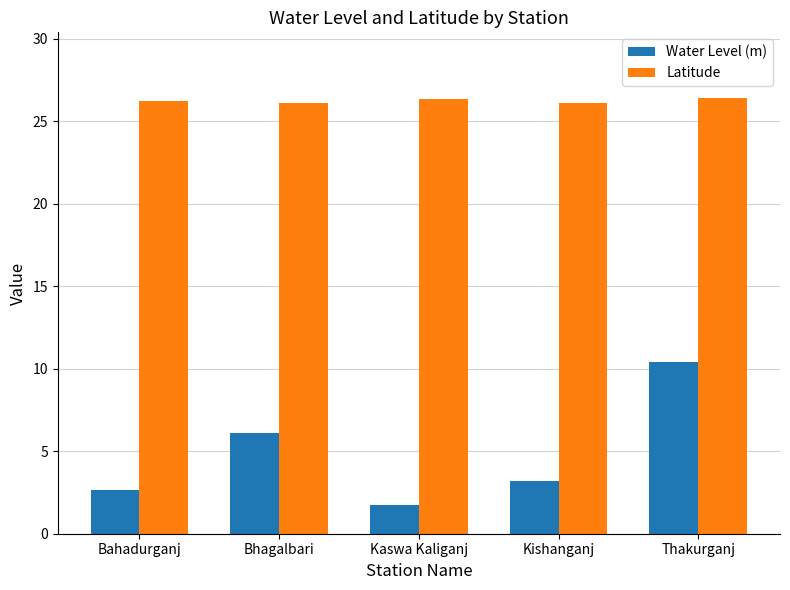

What position from the right is Kaswa Kaliganj?

3